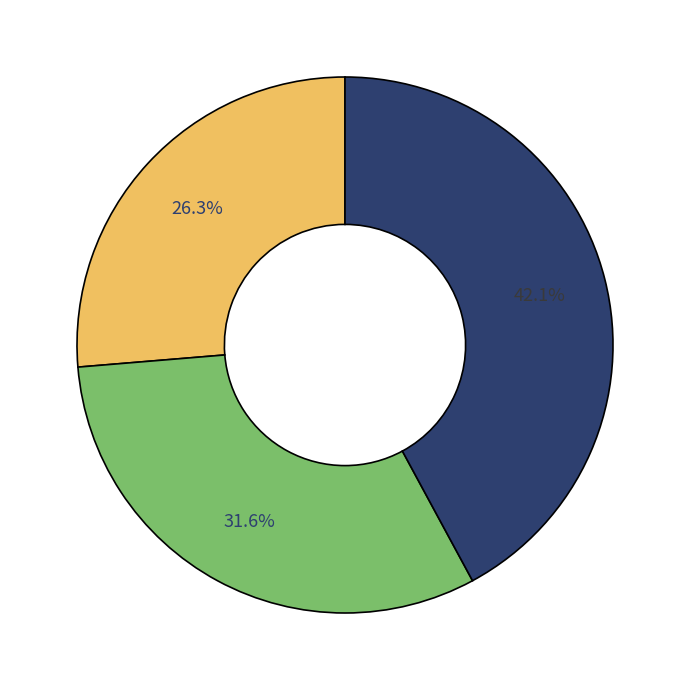

Is there any slice that represents more than half of the pie?

No